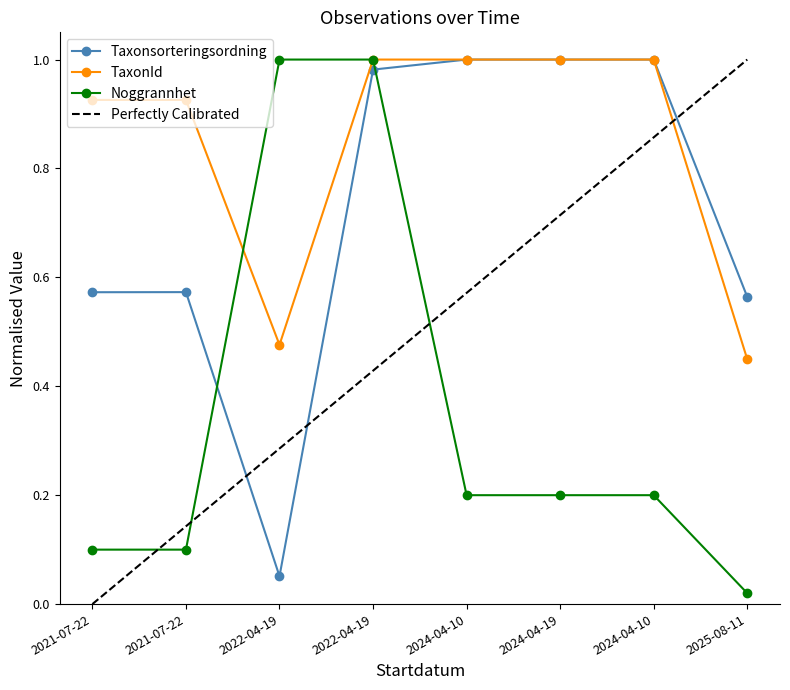

What is the average value of the TaxonId series?

0.8